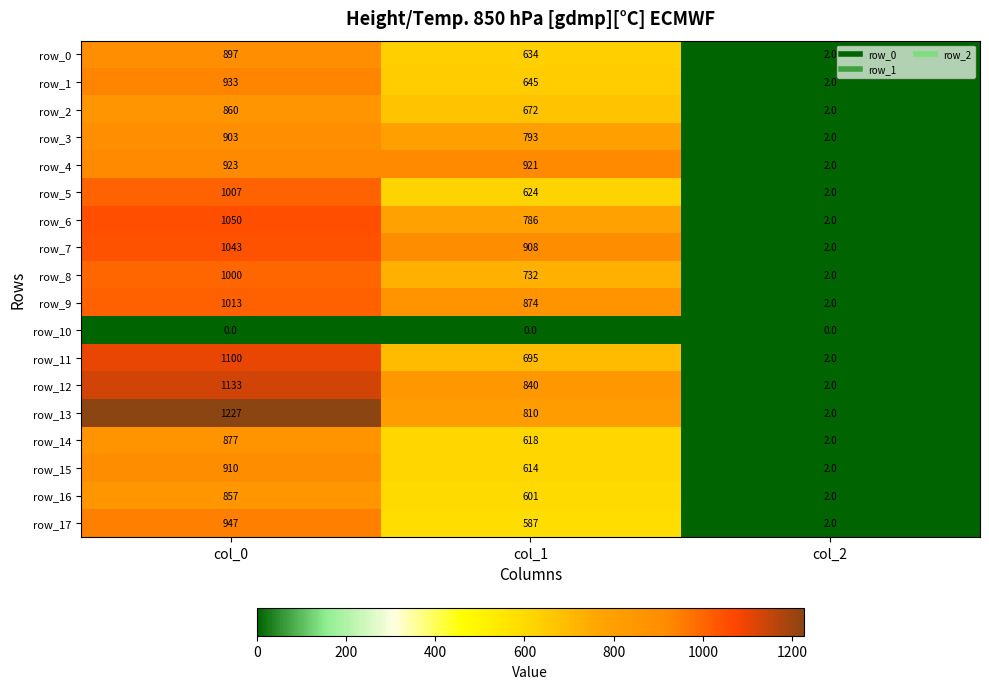

How many data points in row_5 are less than 624?

1